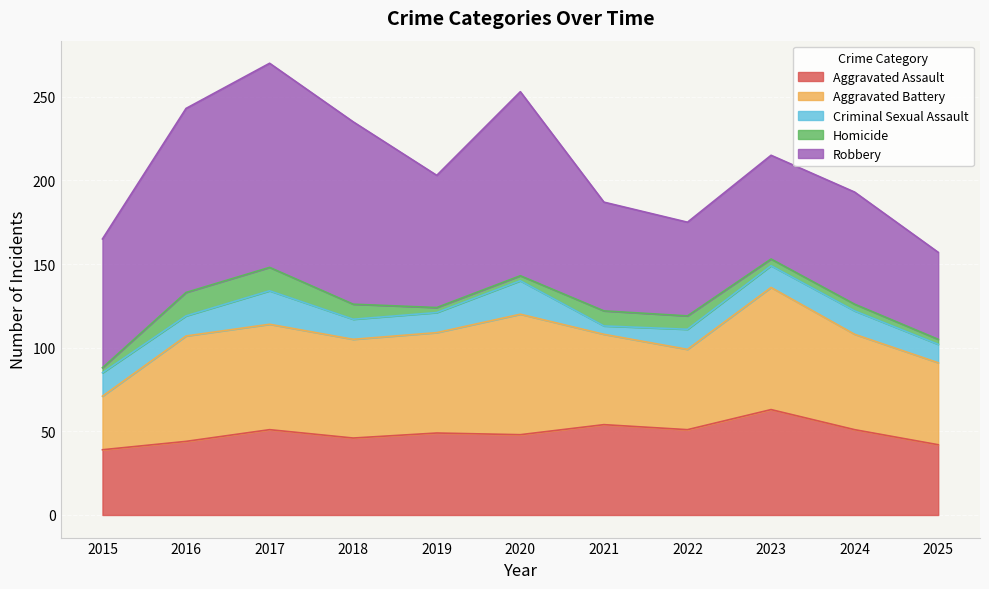

Reading left to right, list all the values displayed in this chart.

Aggravated Assault: 39	44	51	46	49	48	54	51	63	51	42
Aggravated Battery: 32	63	63	59	60	72	54	48	73	57	49
Criminal Sexual Assault: 14	12	20	12	12	20	5	12	13	14	11
Homicide: 3	14	14	9	3	3	9	8	4	4	3
Robbery: 77	110	122	109	79	110	65	56	62	67	52